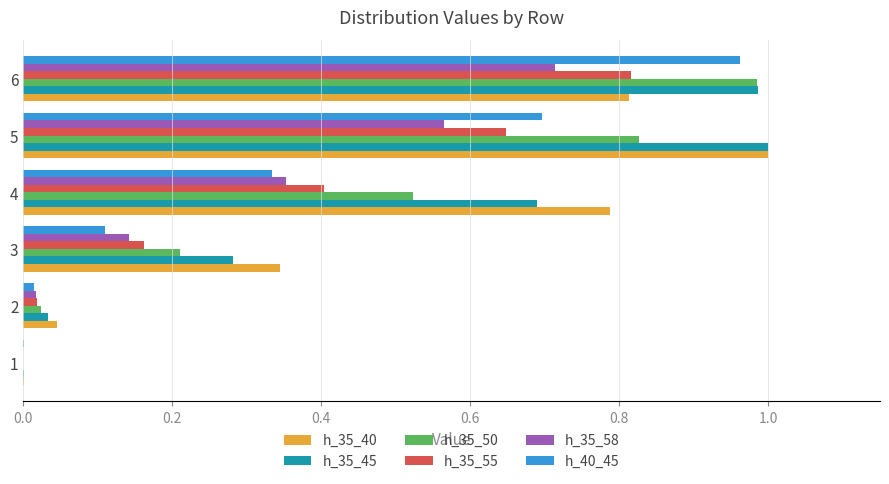

True or false: h_35_45 has a value of 0.4 at 3.

False